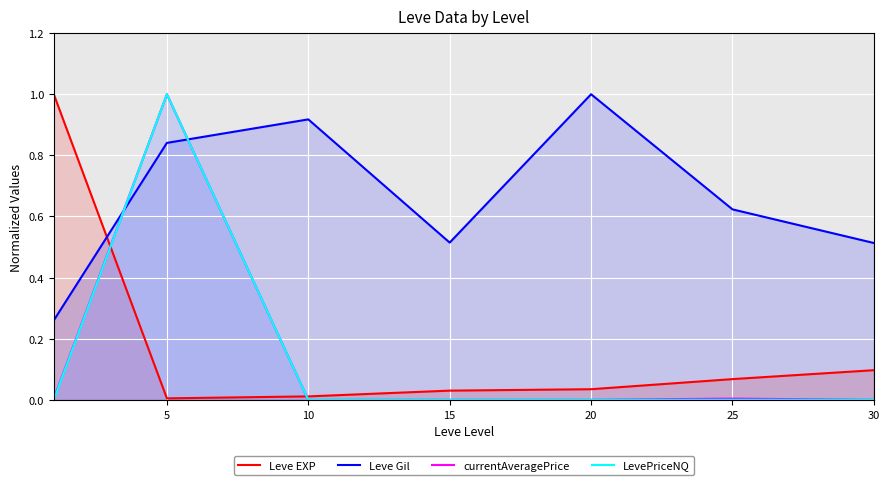

True or false: LevePriceNQ and currentAveragePrice cross at least once.

False